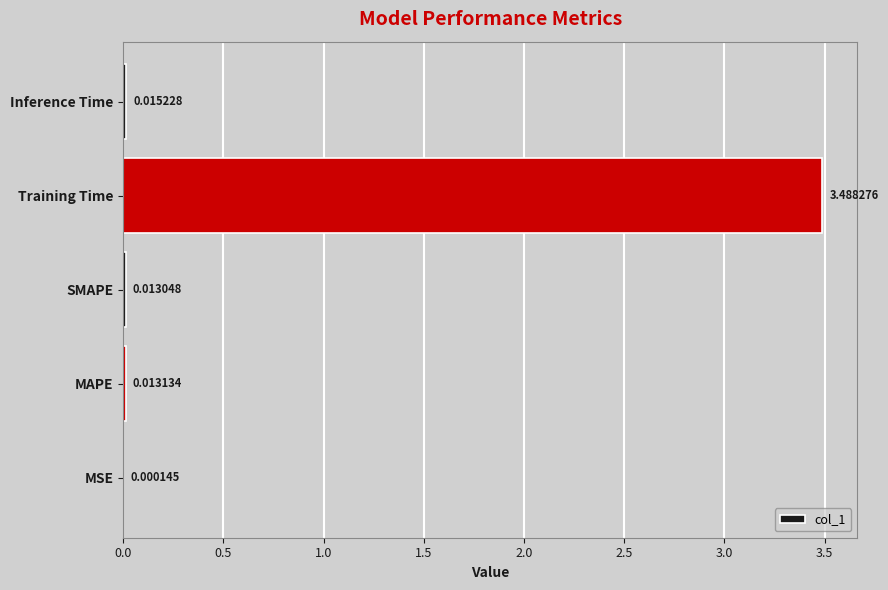

What is the sum of all values?

3.5